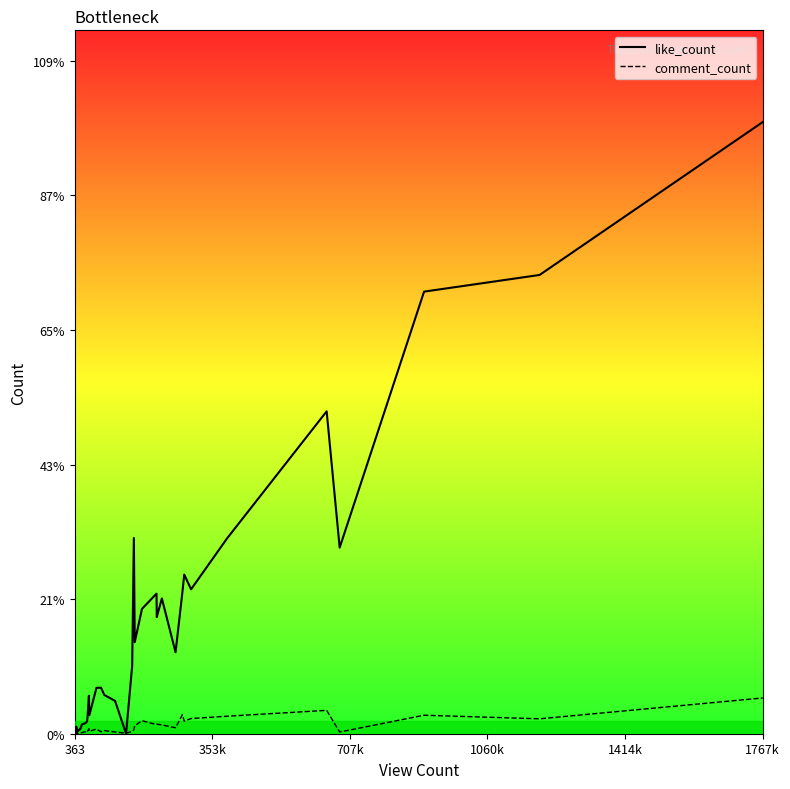

Does the chart display data point markers on the line(s)?

No